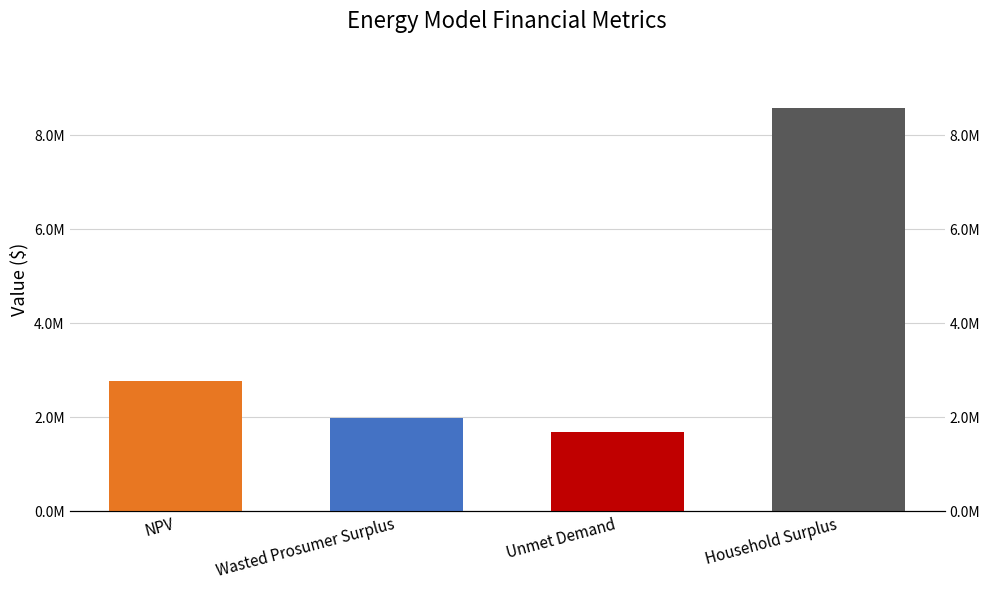

How many bars are there in total?

4